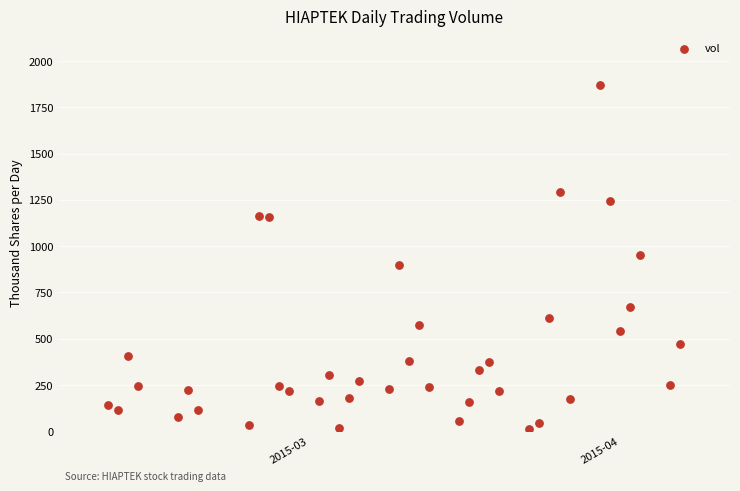

What is the range of Y values (max minus min)?

1858.7